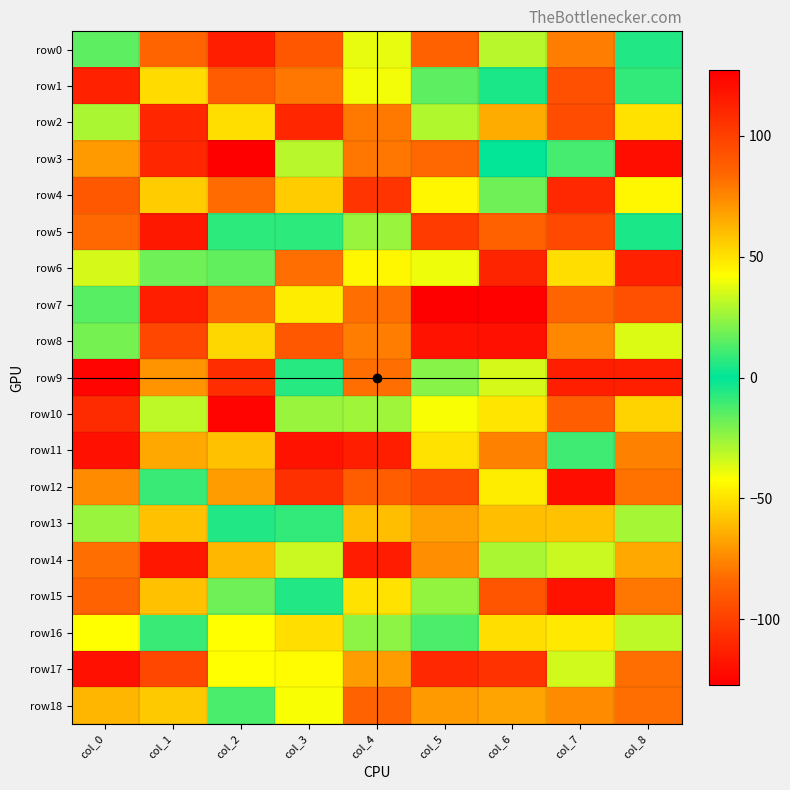

Reading right to left, transcribe all the data shown in this chart.

row0: col_8=-5	col_7=-78	col_6=-30	col_5=-87	col_4=-38	col_3=91	col_2=-114	col_1=85	col_0=15
row1: col_8=-8	col_7=94	col_6=-4	col_5=-15	col_4=-40	col_3=80	col_2=-89	col_1=52	col_0=113
row2: col_8=-50	col_7=-95	col_6=65	col_5=-29	col_4=-79	col_3=111	col_2=51	col_1=111	col_0=-28
row3: col_8=-121	col_7=11	col_6=0	col_5=-84	col_4=-80	col_3=30	col_2=127	col_1=-111	col_0=70
row4: col_8=-44	col_7=110	col_6=18	col_5=-44	col_4=-105	col_3=56	col_2=-83	col_1=56	col_0=-90
row5: col_8=4	col_7=-97	col_6=-87	col_5=102	col_4=-25	col_3=-7	col_2=7	col_1=-117	col_0=84
row6: col_8=-113	col_7=51	col_6=-112	col_5=39	col_4=44	col_3=-82	col_2=-16	col_1=18	col_0=35
row7: col_8=94	col_7=85	col_6=126	col_5=127	col_4=-82	col_3=-47	col_2=-84	col_1=114	col_0=-14
row8: col_8=-36	col_7=-75	col_6=120	col_5=119	col_4=78	col_3=-90	col_2=-53	col_1=97	col_0=-19
row9: col_8=-114	col_7=-114	col_6=35	col_5=22	col_4=-82	col_3=-6	col_2=-108	col_1=-72	col_0=125
row10: col_8=-54	col_7=88	col_6=49	col_5=-41	col_4=26	col_3=25	col_2=-125	col_1=31	col_0=-109
row11: col_8=-77	col_7=10	col_6=-77	col_5=50	col_4=114	col_3=119	col_2=-59	col_1=-66	col_0=-120
row12: col_8=81	col_7=-121	col_6=-47	col_5=-95	col_4=88	col_3=-107	col_2=-69	col_1=9	col_0=-74
row13: col_8=27	col_7=-59	col_6=60	col_5=-68	col_4=60	col_3=-8	col_2=-5	col_1=-59	col_0=-25
row14: col_8=66	col_7=33	col_6=28	col_5=73	col_4=-115	col_3=33	col_2=-62	col_1=117	col_0=-82
row15: col_8=80	col_7=119	col_6=-92	col_5=24	col_4=50	col_3=5	col_2=18	col_1=-59	col_0=86
row16: col_8=-31	col_7=48	col_6=-51	col_5=12	col_4=-23	col_3=-51	col_2=-42	col_1=9	col_0=42
row17: col_8=82	col_7=-34	col_6=106	col_5=110	col_4=69	col_3=43	col_2=-42	col_1=97	col_0=-120
row18: col_8=82	col_7=74	col_6=67	col_5=-70	col_4=86	col_3=-41	col_2=-12	col_1=-57	col_0=62